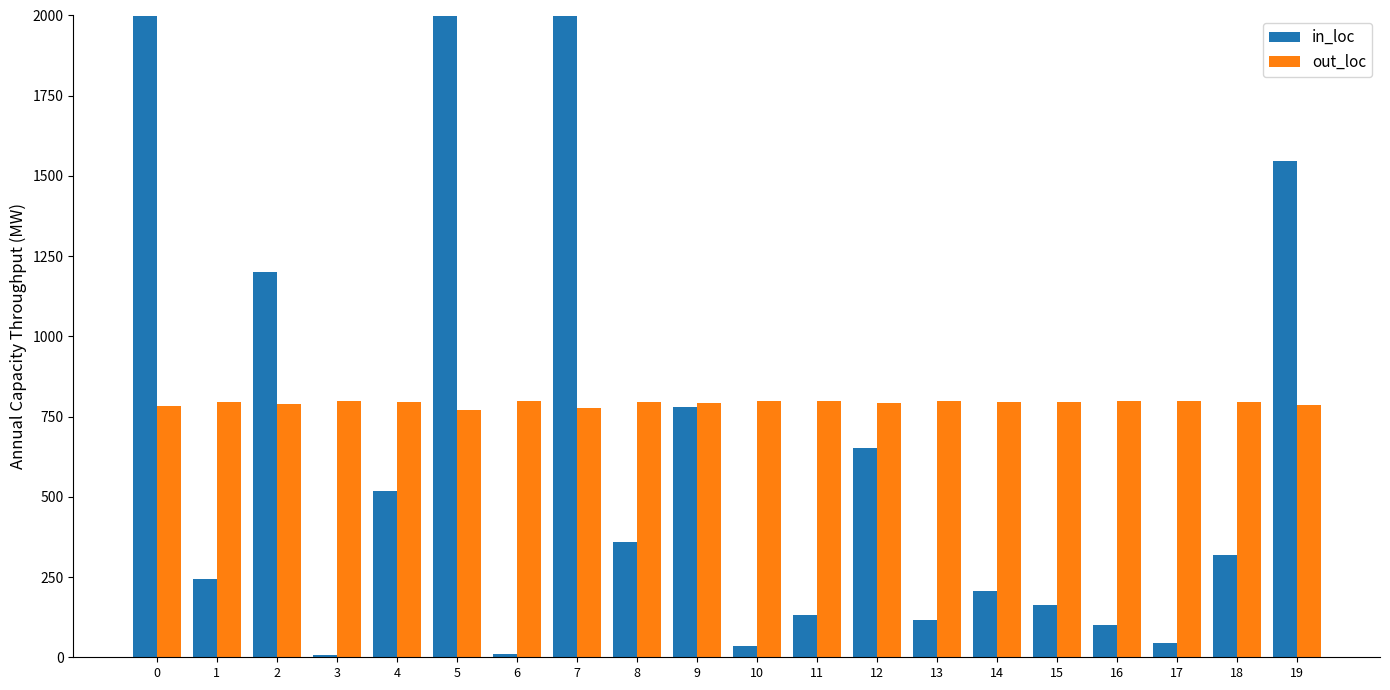

How many bars are there in each group?

2